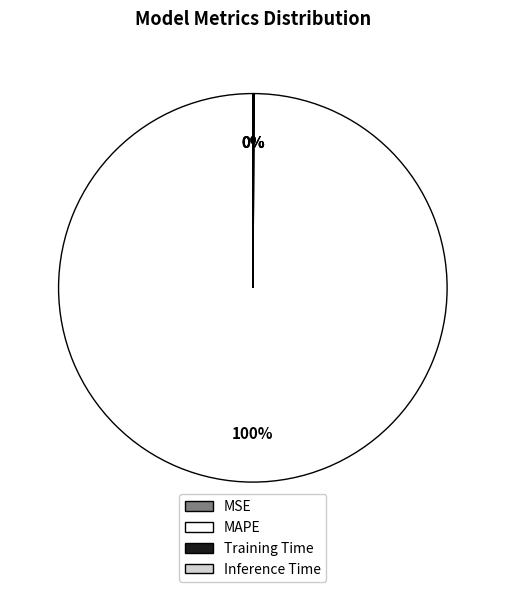

Which slice is the largest?

MAPE